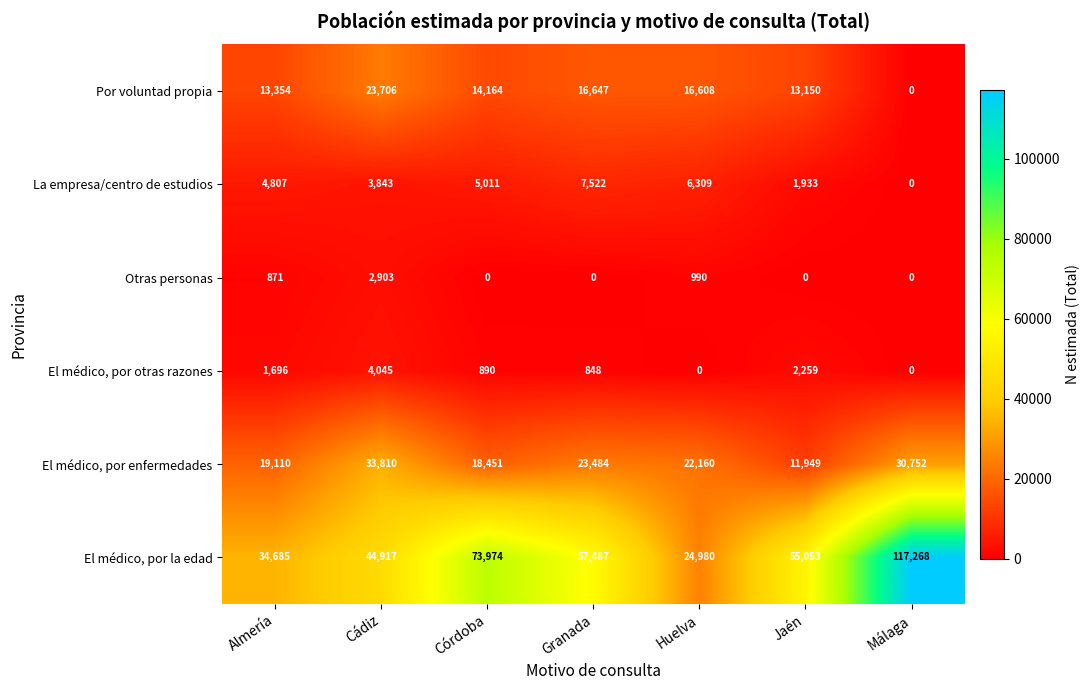

Rank the series by their maximum value, from highest to lowest.

El médico, por la edad, El médico, por enfermedades, Por voluntad propia, La empresa/centro de estudios, El médico, por otras razones, Otras personas